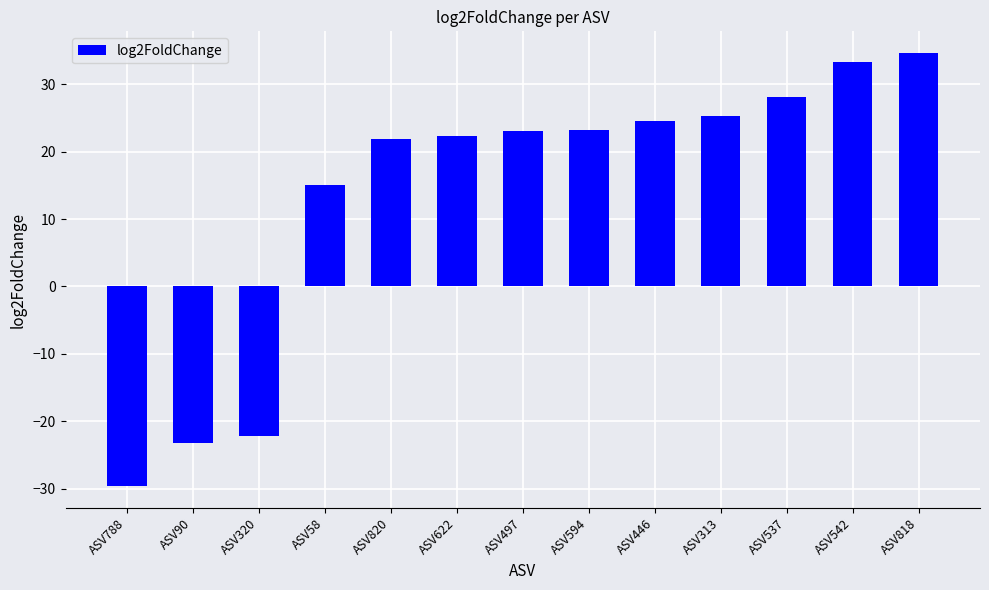

The value at ASV90 is -23.3. True or false?

True